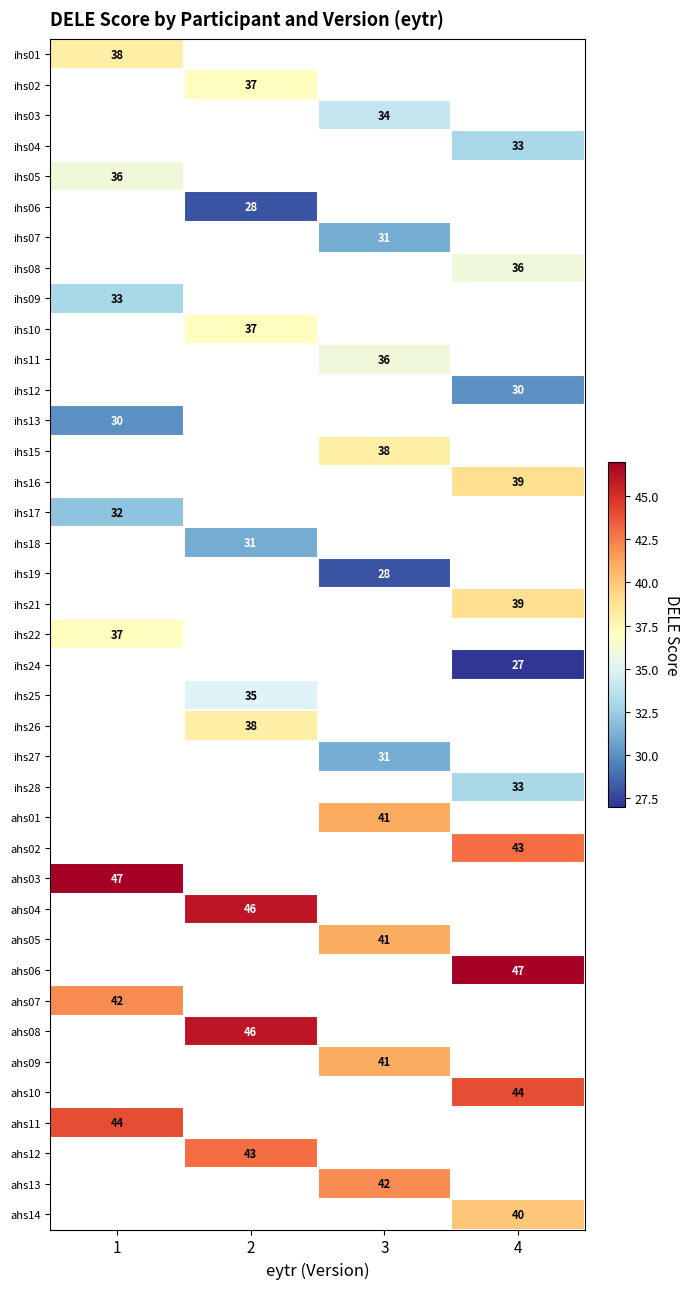

Which category has the highest value across all series?

1